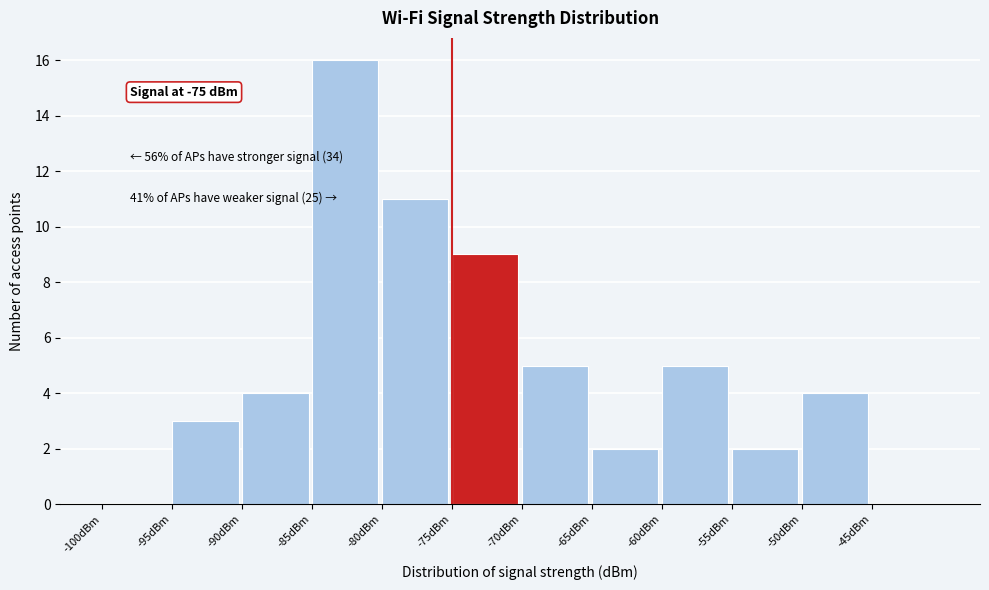

Which range on the x-axis has the tallest bar?

-85 to -80